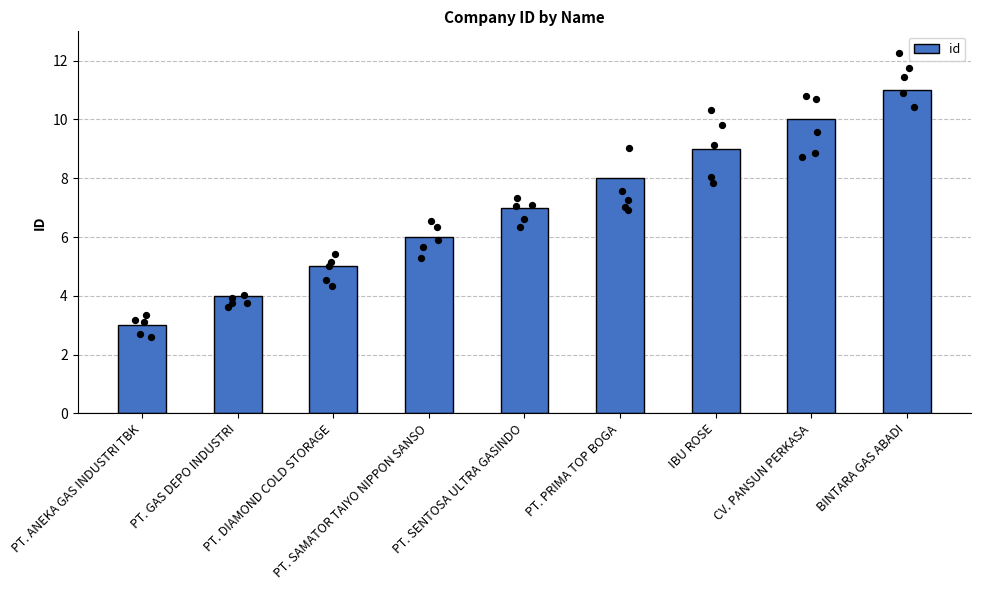

What is the ratio of the value at PT. DIAMOND COLD STORAGE to the value at IBU ROSE?

0.6